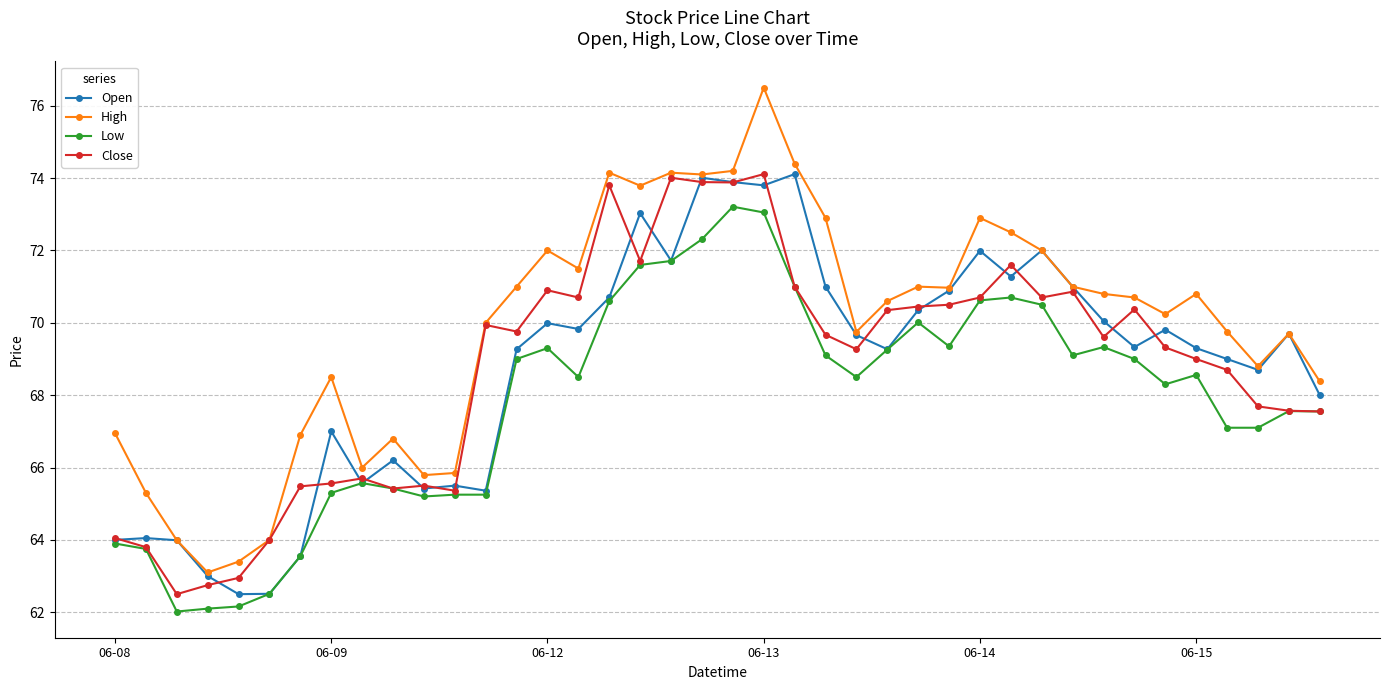

True or false: Close has more than 0 points higher than both neighbors.

True